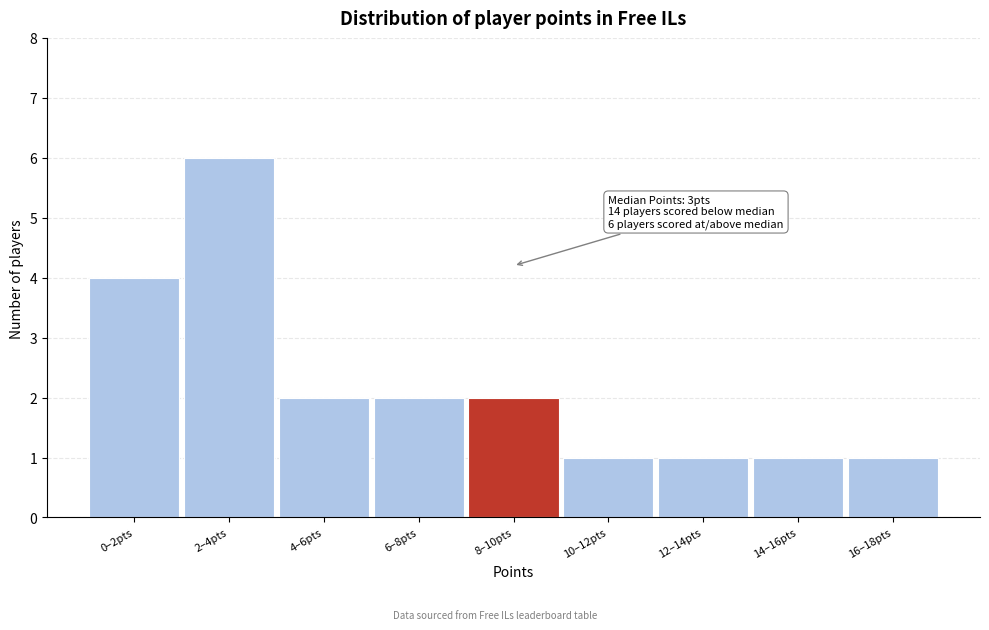

Reading left to right, extract all data points from this chart.

4	6	2	2	2	1	1	1	1